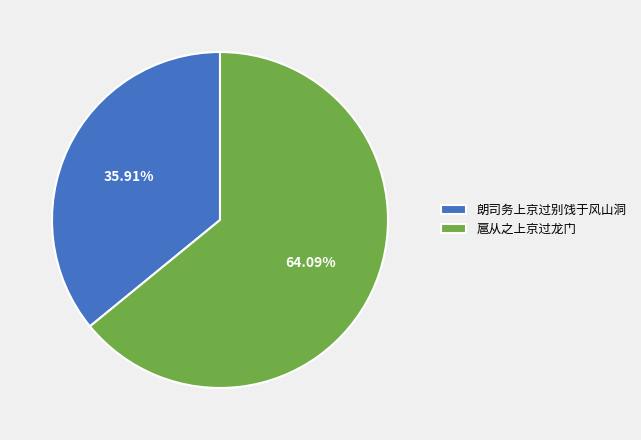

Which slice is the largest?

扈从之上京过龙门